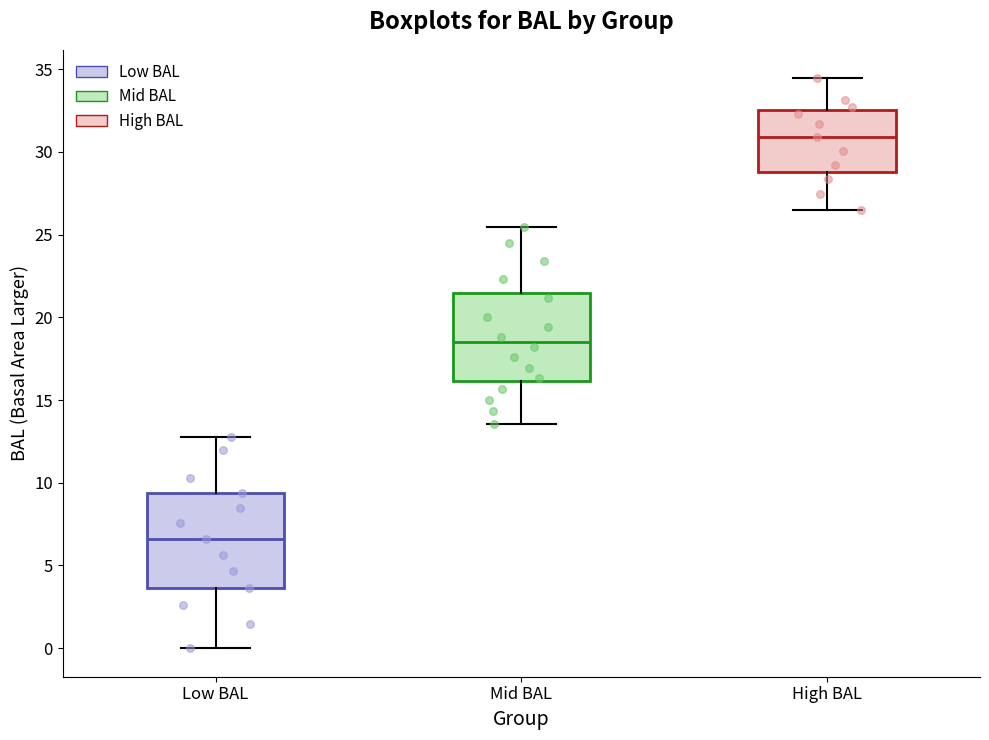

Reading left to right, read every box against the y-axis: the position of its median line, the range the box covers, and the ends of its whiskers. The values are not printed on the chart, so give them approximately, as read against the axis.

Low BAL: median 6.5, box 3.5 to 9.5, whiskers 0.0 to 13.0
Mid BAL: median 18.5, box 16.0 to 21.5, whiskers 13.5 to 25.5
High BAL: median 31.0, box 29.0 to 32.5, whiskers 26.5 to 34.5